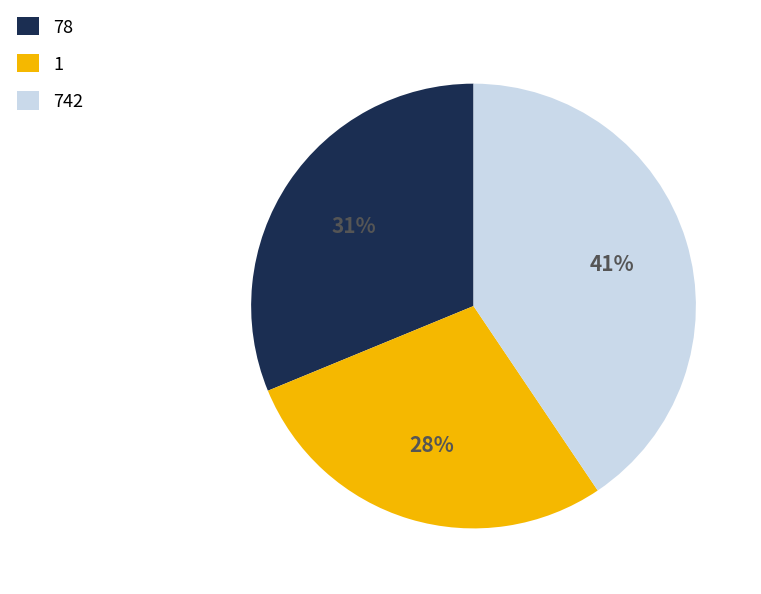

What is the largest slice in the pie chart?

742